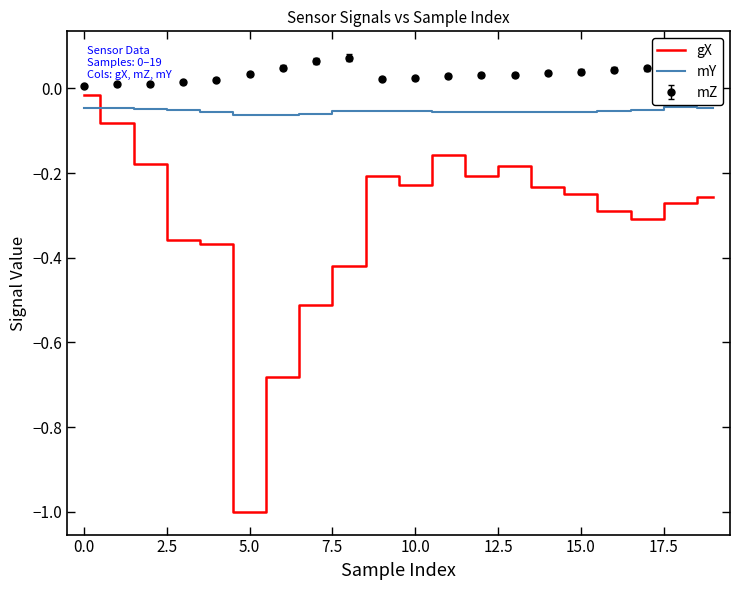

Which series ends up on top after the final intersection of gX and mY?

mY